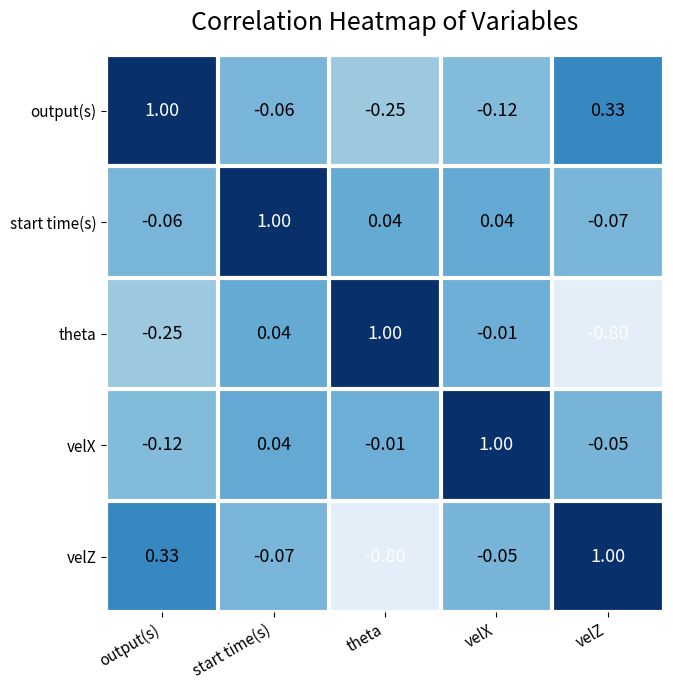

Rank the series at theta from highest to lowest value.

theta, start time(s), velX, output(s), velZ